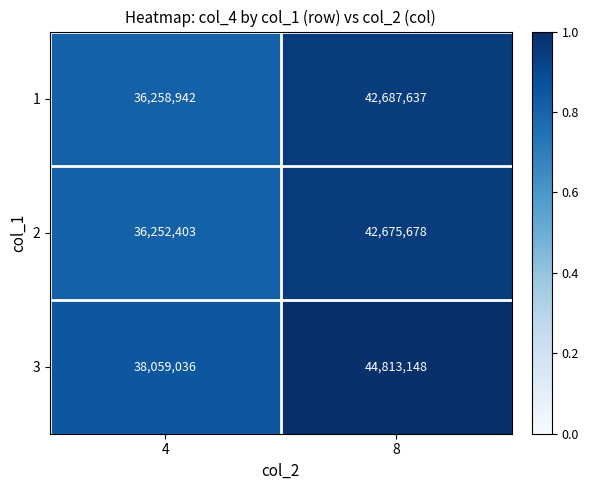

What is the total value across all series at 8?

130176463